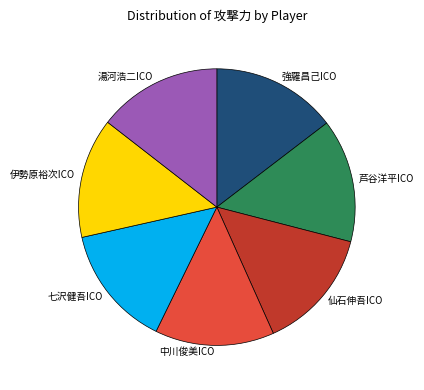

Is it true that 湯河浩二ICO is 14% of the pie?

True